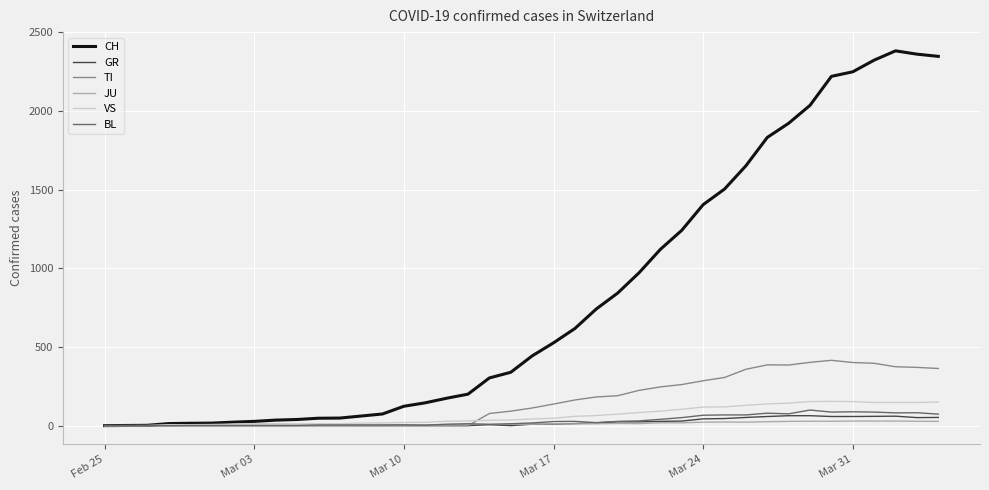

Which series has the widest spread of values?

CH